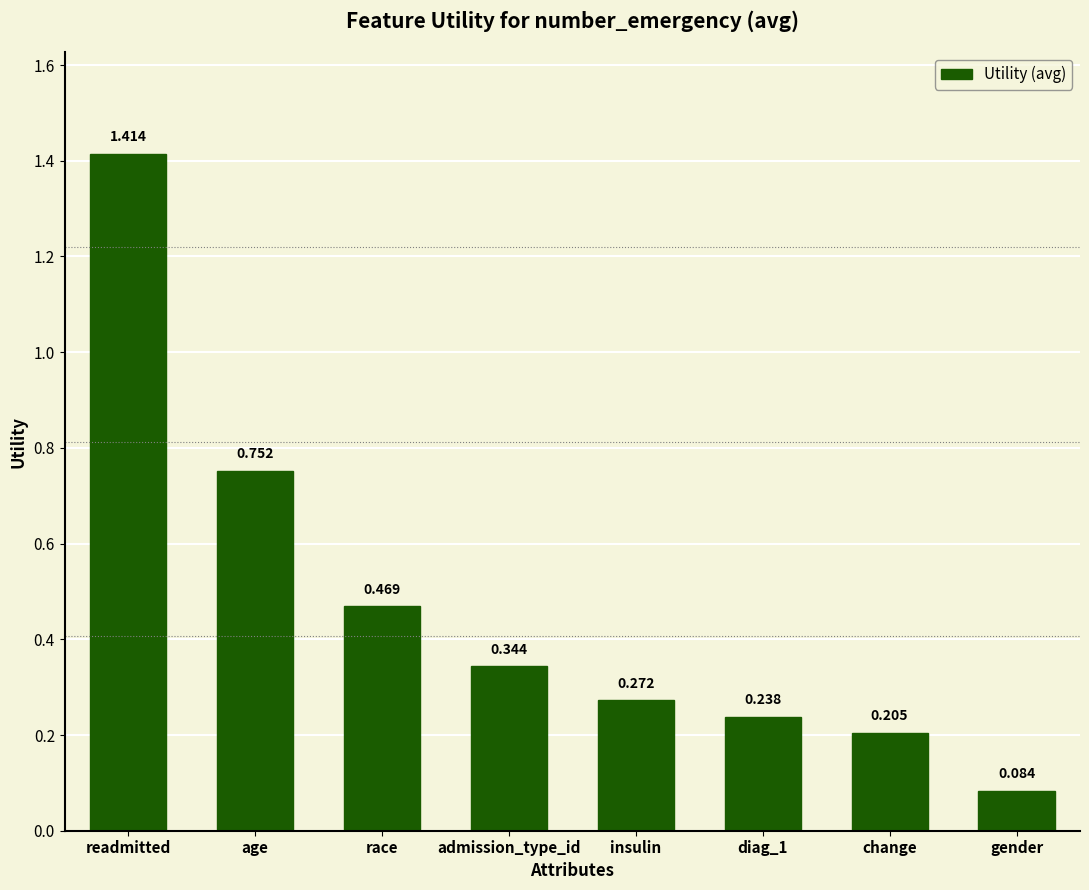

What is the change in value from age to insulin?

-0.5